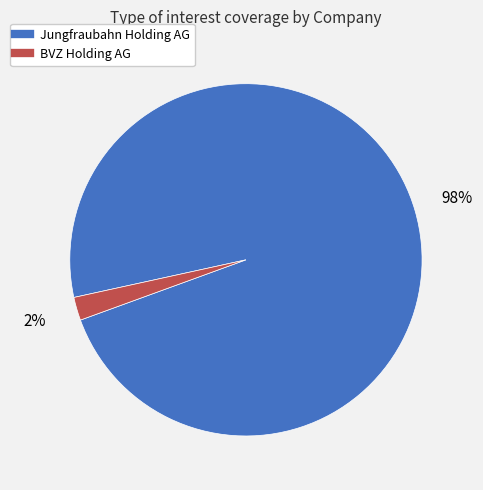

Is there any slice that represents more than half of the pie?

Yes